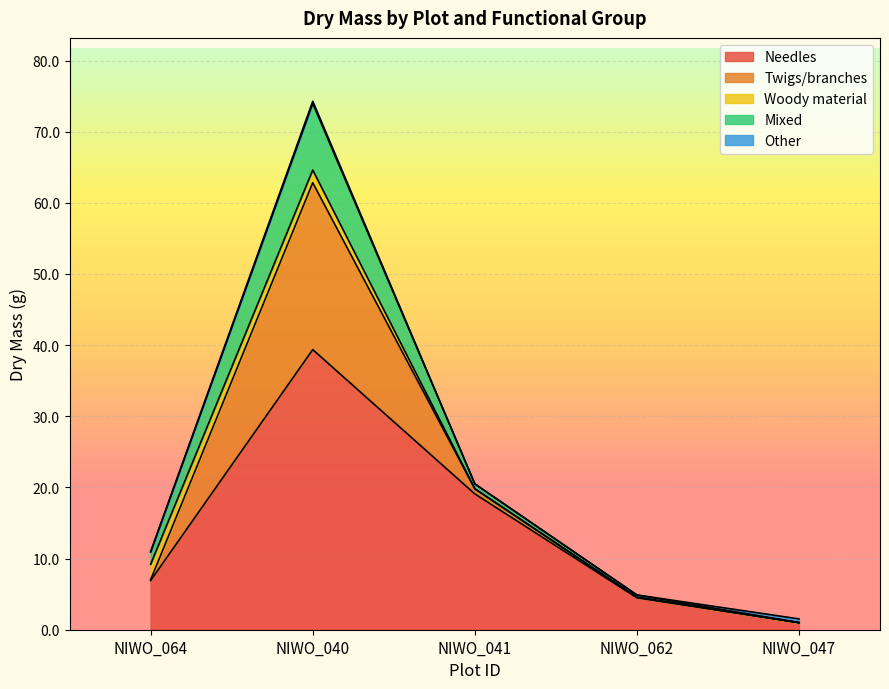

The value of Mixed at NIWO_062 is 0.3. True or false?

True